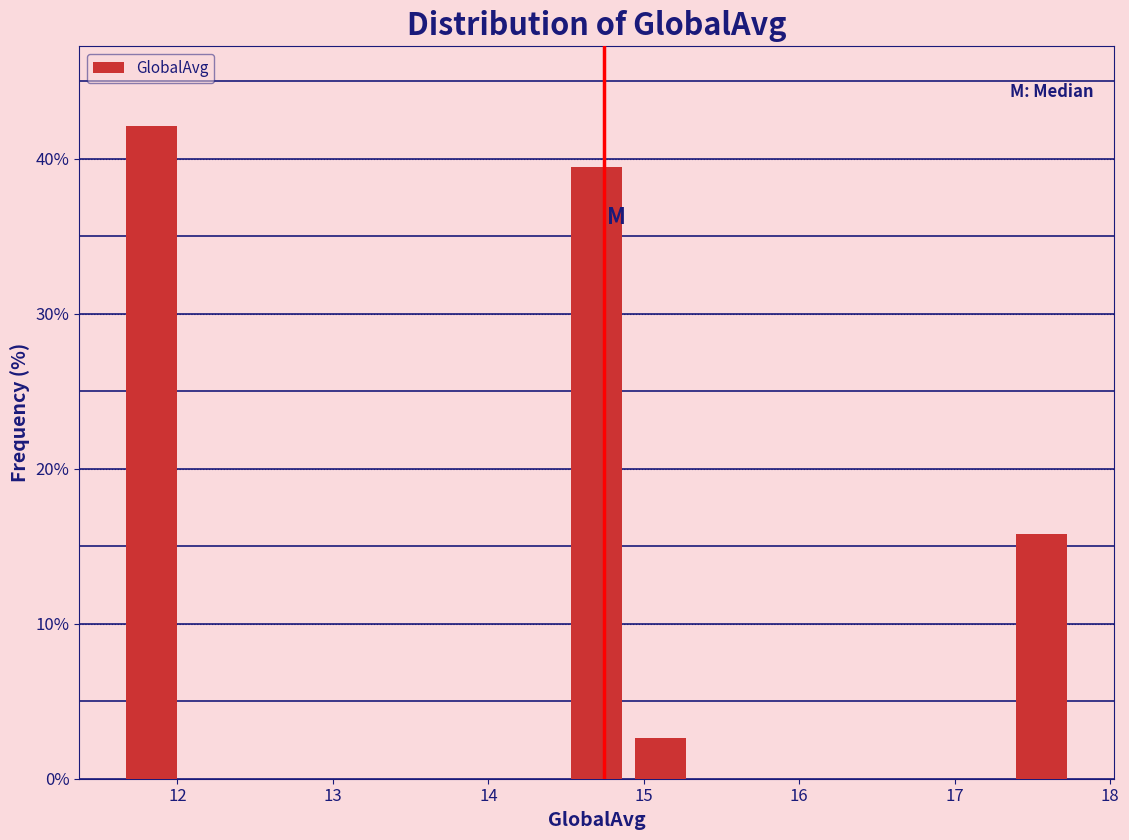

Reading left to right, list every bar in this chart as the range it spans on the x-axis followed by its height. Neither the bar edges nor the heights are printed on the chart, so give them approximately, as read against the axes.

11.6 to 12.0: 42
12.0 to 12.4: 0
12.4 to 12.9: 0
12.9 to 13.3: 0
13.3 to 13.7: 0
13.7 to 14.1: 0
14.1 to 14.5: 0
14.5 to 14.9: 39
14.9 to 15.3: 3
15.3 to 15.7: 0
15.7 to 16.1: 0
16.1 to 16.5: 0
16.5 to 16.9: 0
16.9 to 17.4: 0
17.4 to 17.8: 16